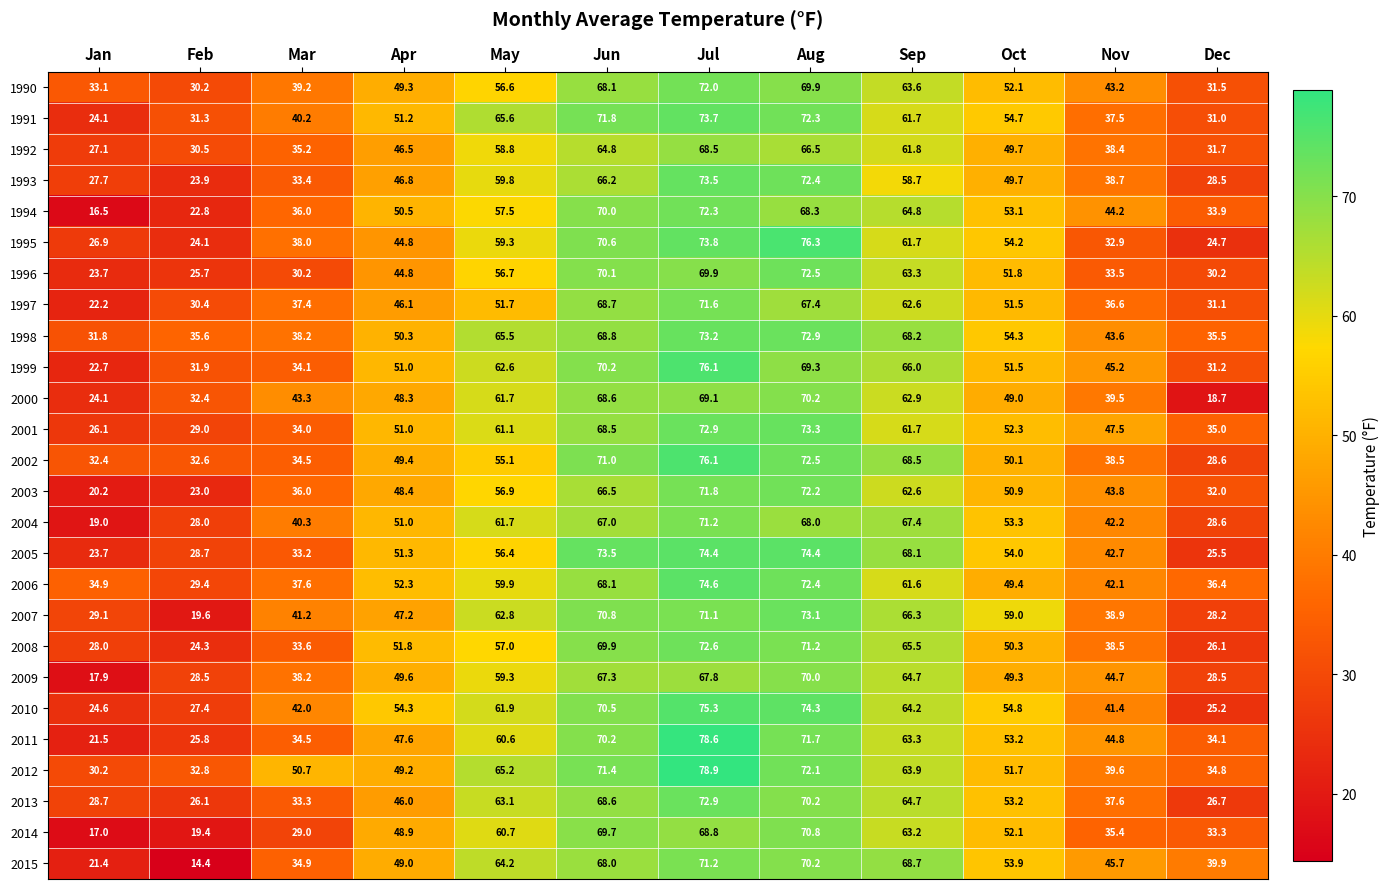

Between Feb and Aug, which series saw the biggest shift?

2015